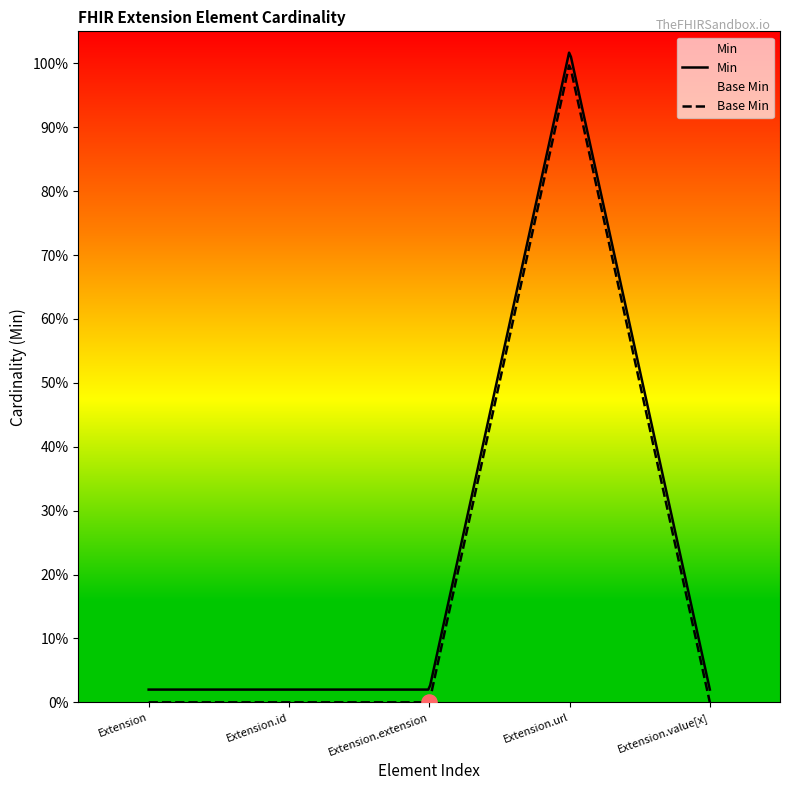

Which series reaches the maximum Y coordinate?

Min